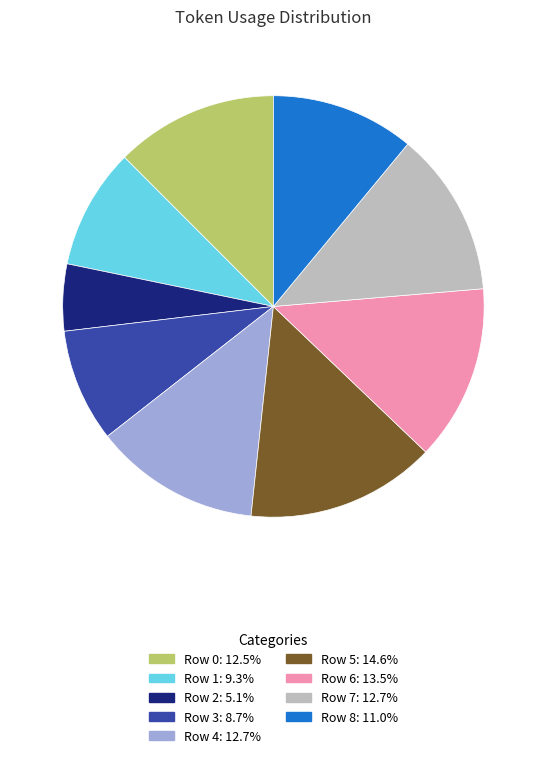

Is the sum of Row 0 and Row 3 greater than half?

No